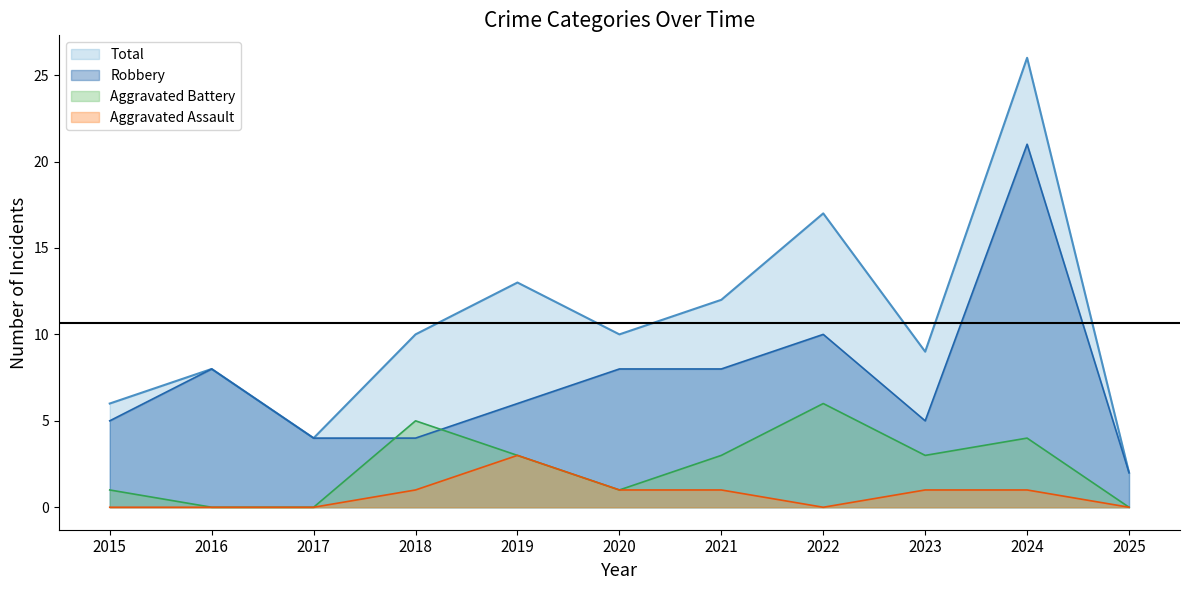

Rank the series at 2018 from lowest to highest value.

Aggravated Assault, Robbery, Aggravated Battery, Total